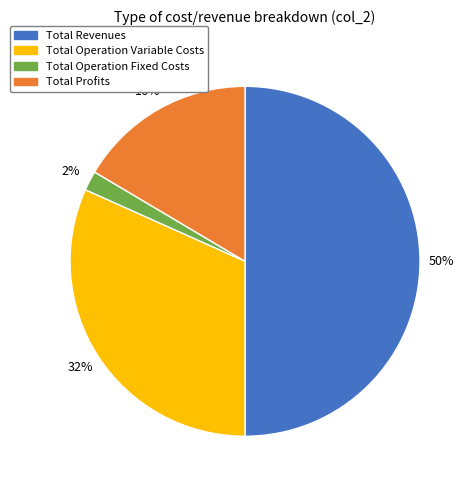

To the nearest percent, what is the difference between the largest and smallest slice percentages?

48%